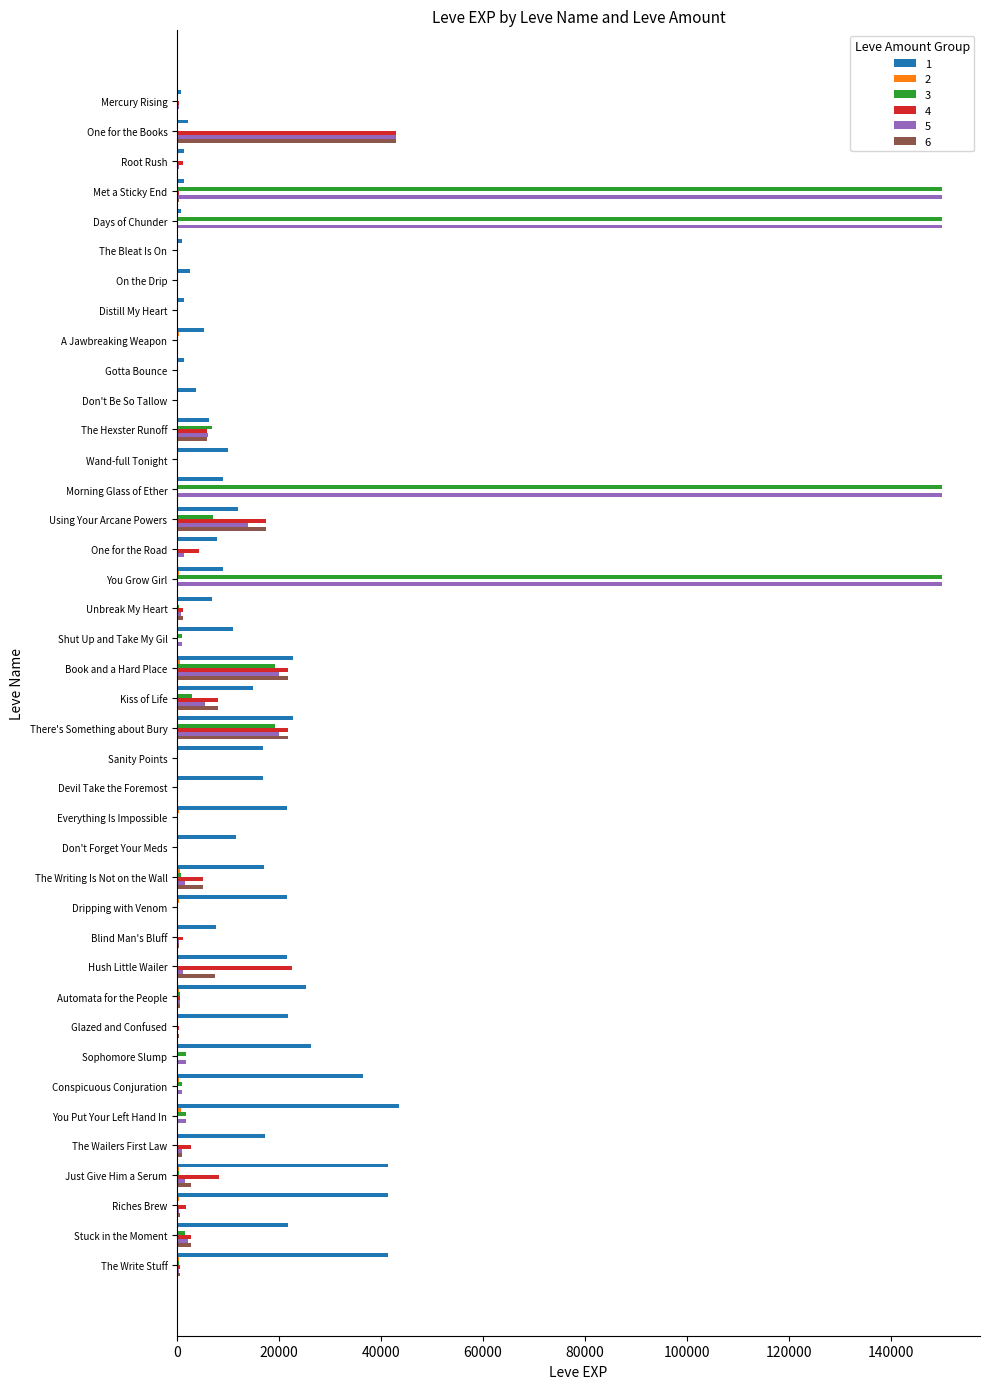

What is the maximum value shown in the chart?

150000